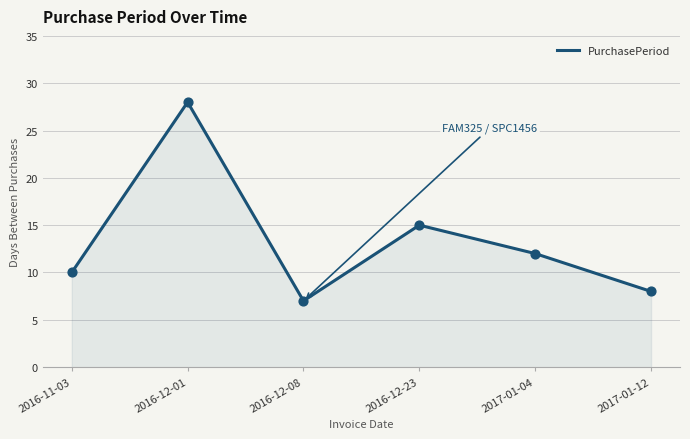

What is the ratio of the value at 2016-12-01 to the value at 2016-12-08?

4.0